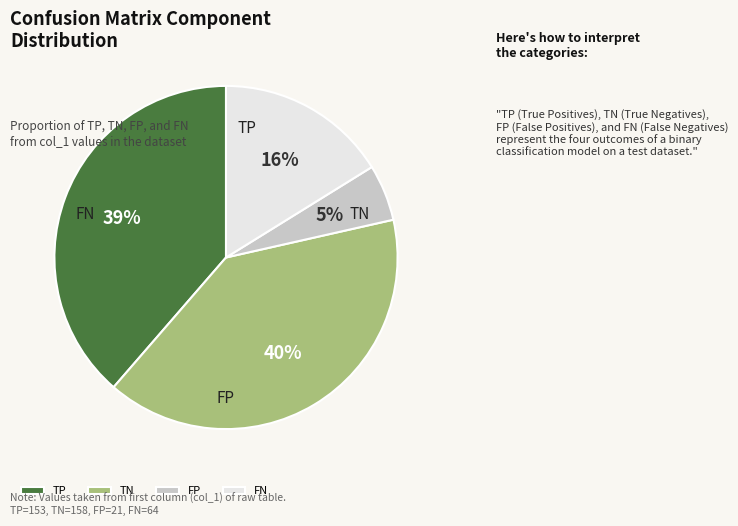

Which slice is the smallest?

FP